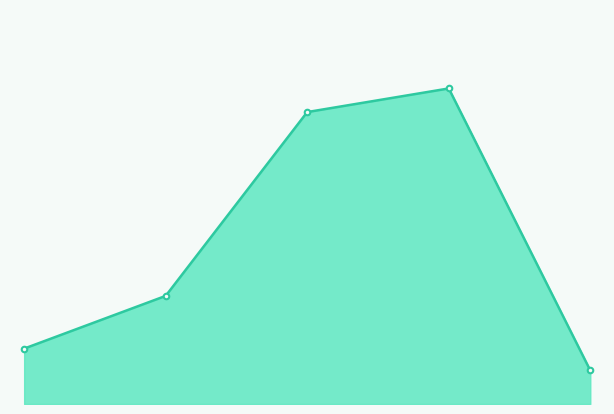

What position from the right is 1.0?

2